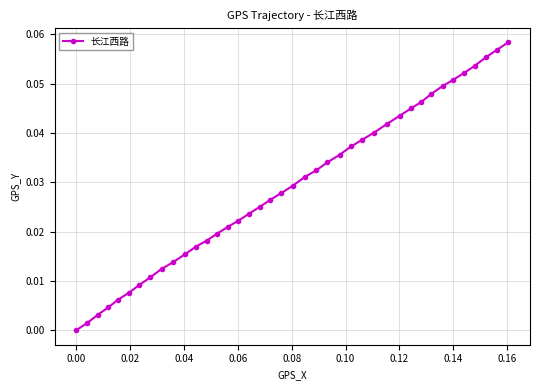

What is the sum of all values?

1.2